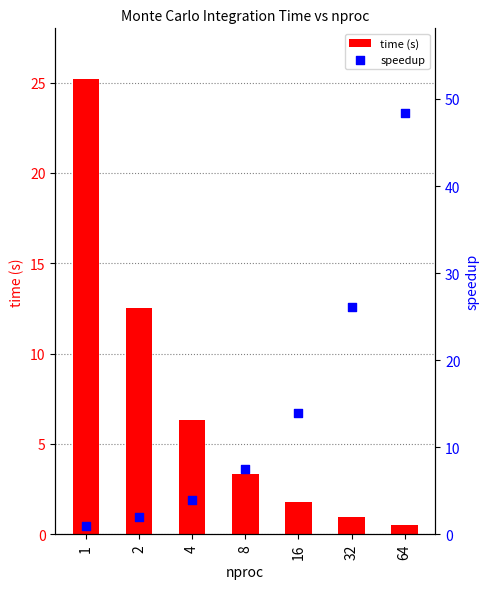

Which series has the largest Y range (max minus min)?

speedup